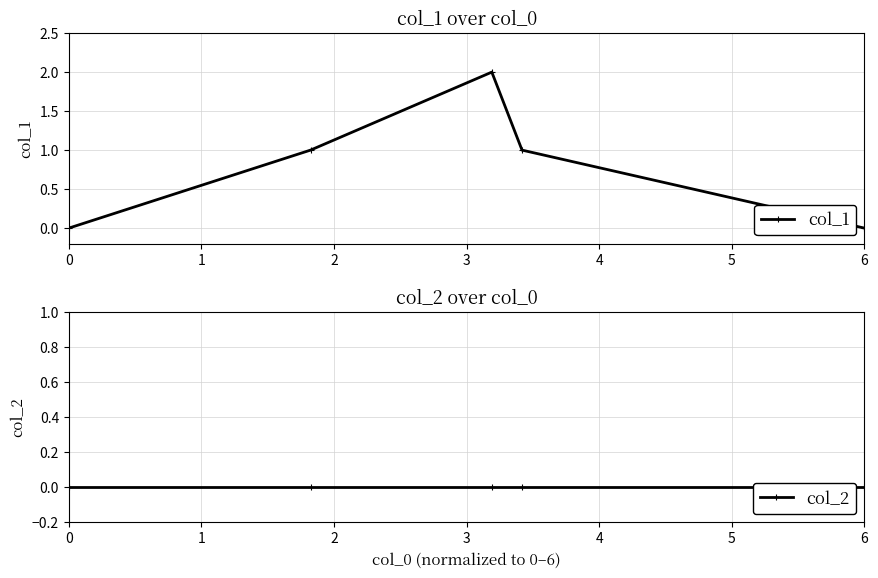

True or false: col_1 has more than 1 points higher than both neighbors.

False